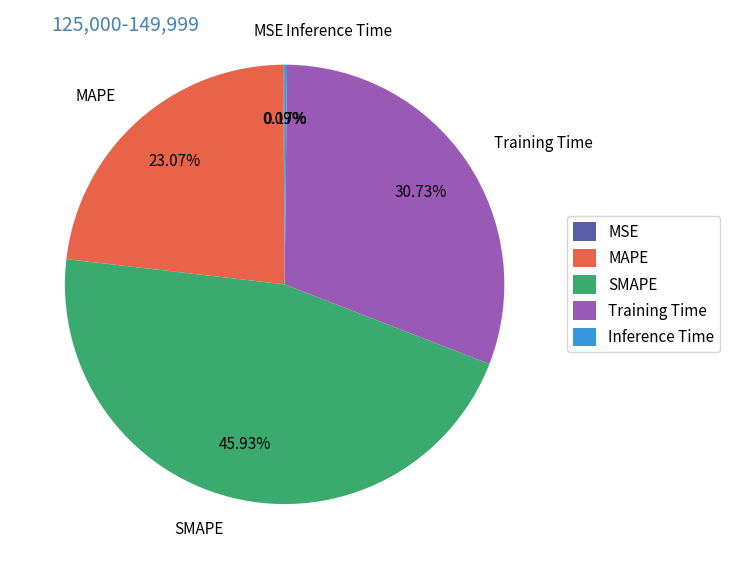

Which category has the biggest portion of the pie?

SMAPE